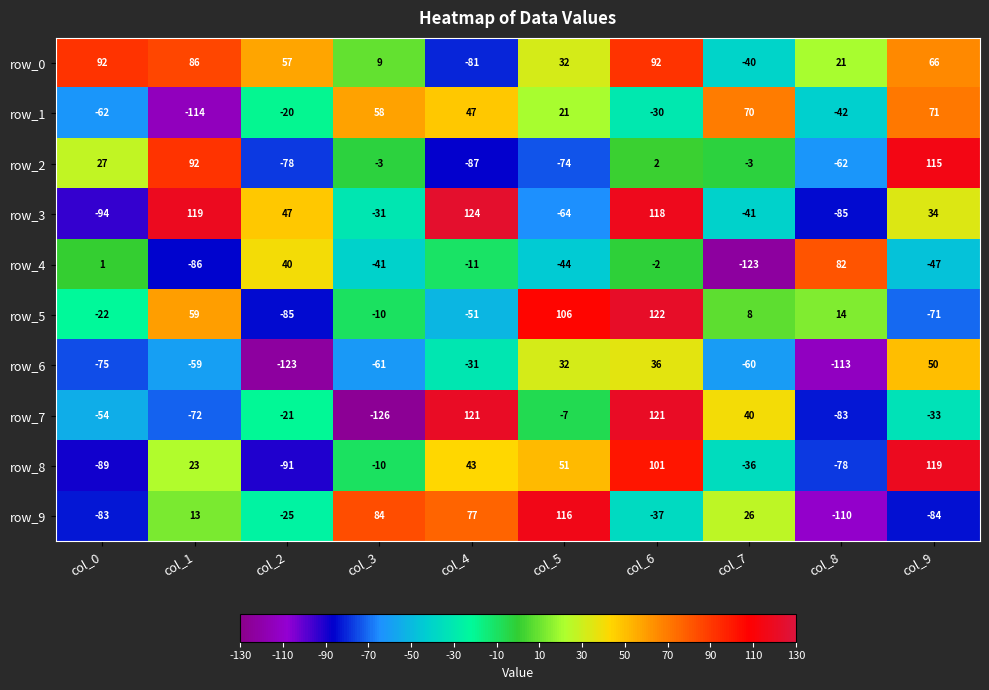

Rank the series by their maximum value, from highest to lowest.

row_3, row_5, row_7, row_8, row_9, row_2, row_0, row_4, row_1, row_6